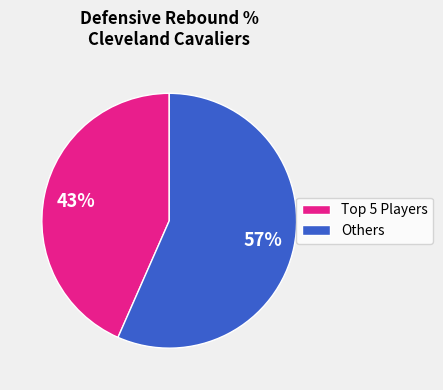

Rank the categories by value from highest to lowest.

Others, Top 5 Players